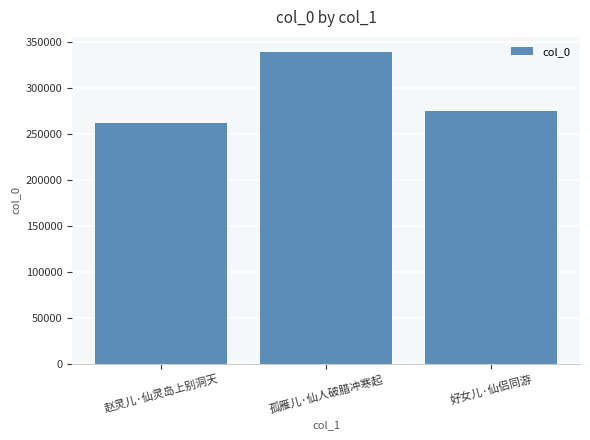

Rank the categories by value from lowest to highest.

赵灵儿·仙灵岛上别洞天, 好女儿·仙侣同游, 孤雁儿·仙人破腊冲寒起